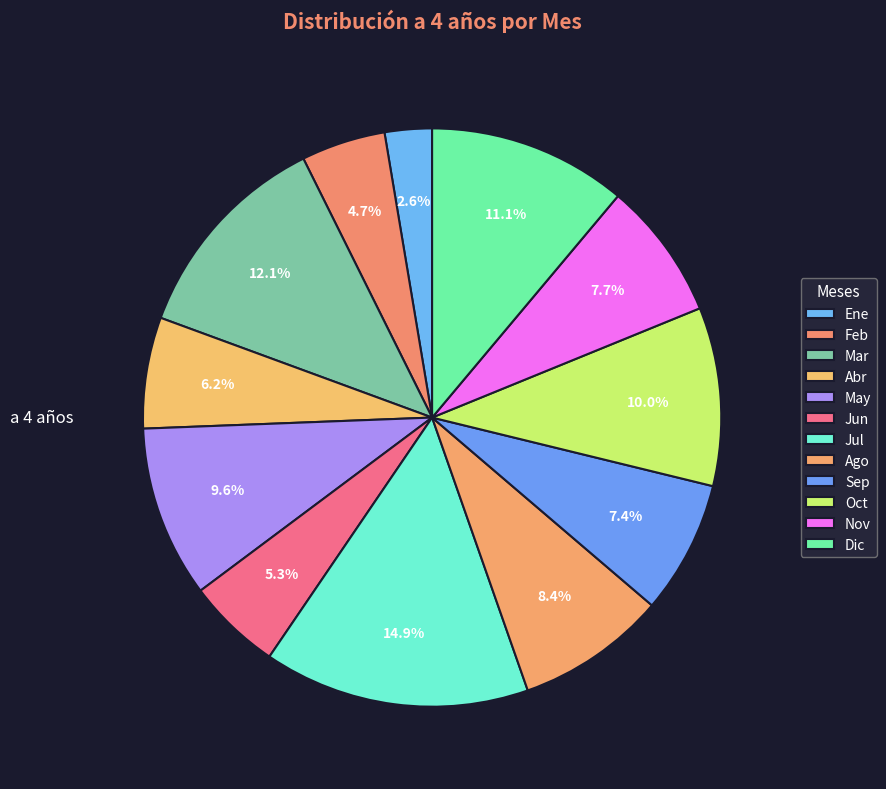

To the nearest percent, what portion does Sep represent?

7%